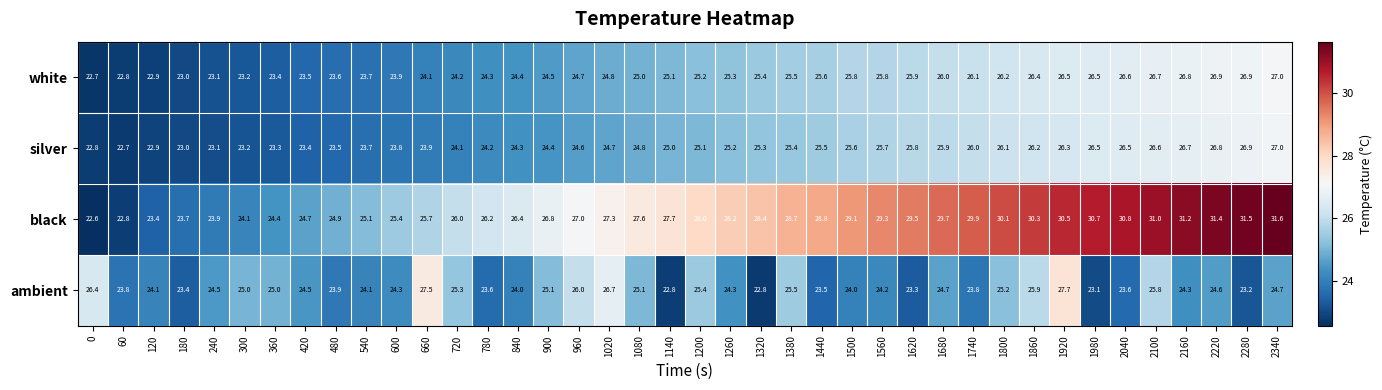

What is the difference between the ambient values at 0 and 1320?

3.6